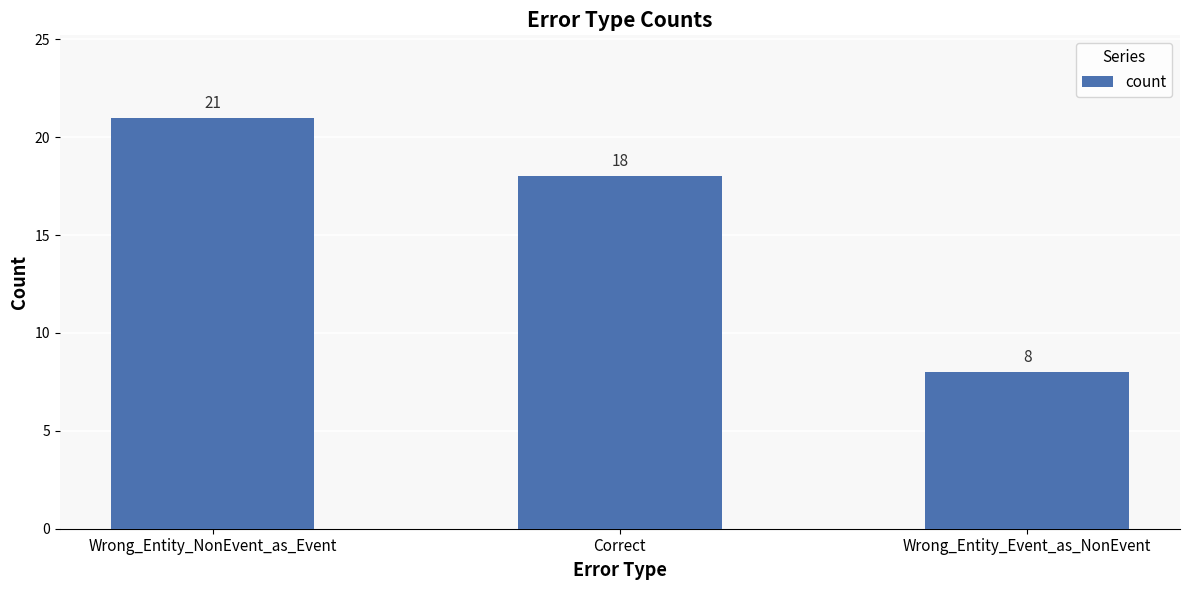

At which label does the data first exceed 18?

Wrong_Entity_NonEvent_as_Event